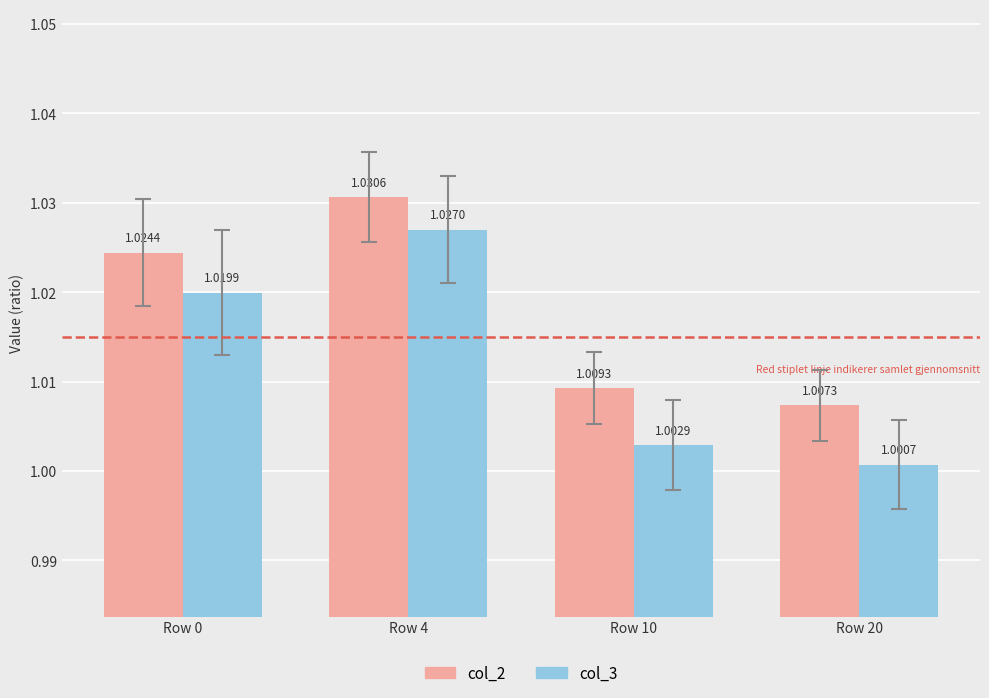

At how many categories does at least one series exceed 1?

4